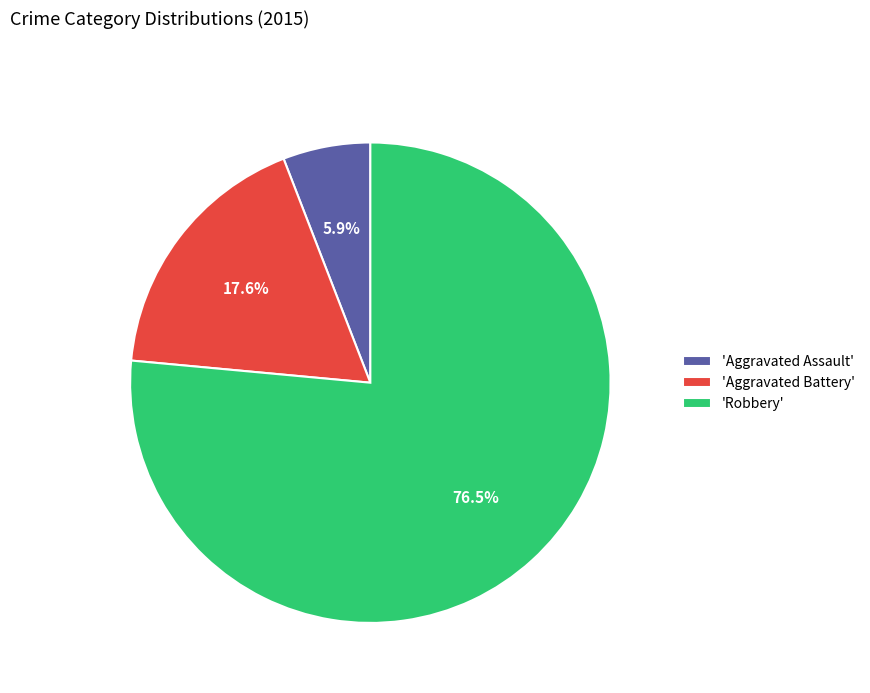

Rank the categories by value from highest to lowest.

'Robbery', 'Aggravated Battery', 'Aggravated Assault'